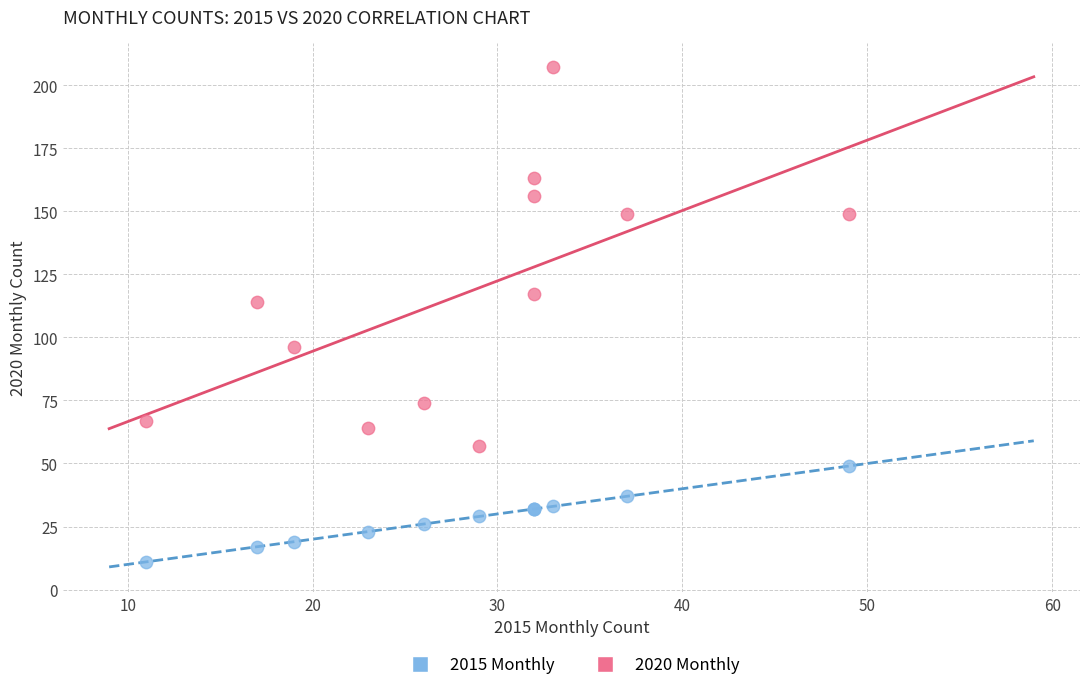

Across all series, what Y value is closest to 109?

114